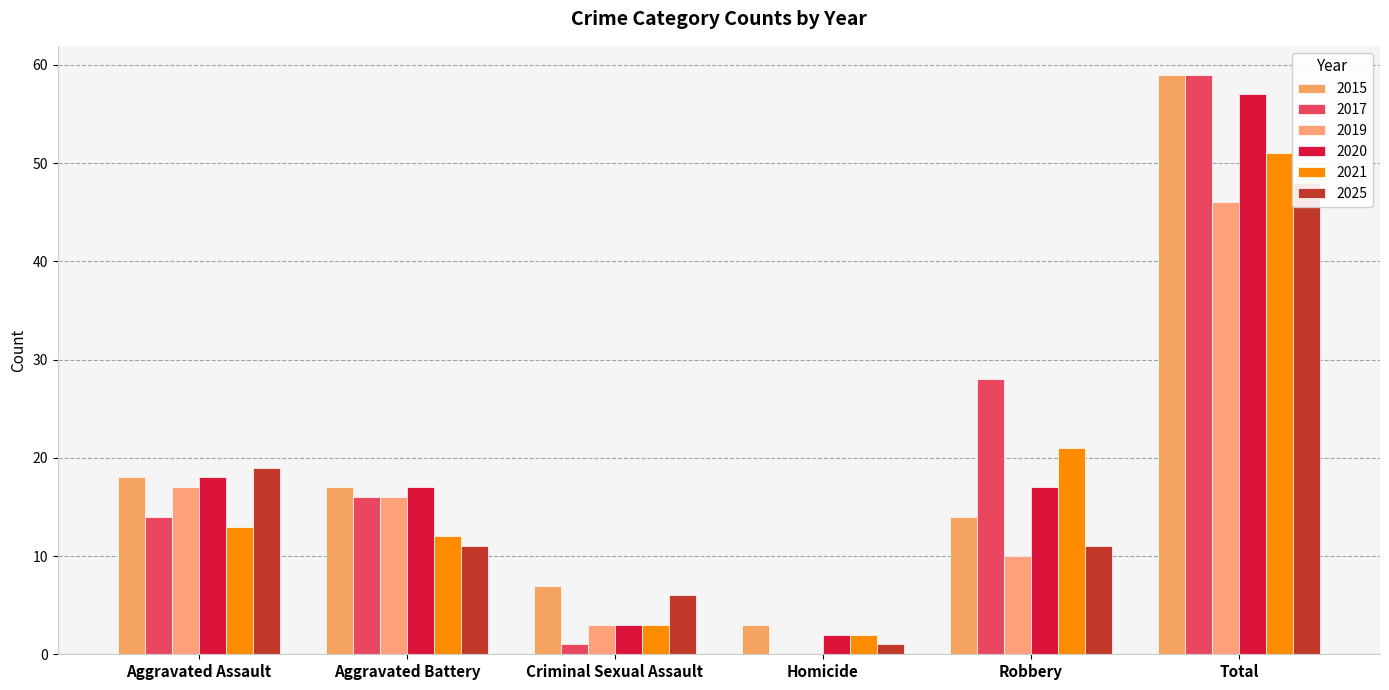

Reading left to right, list all the values displayed in this chart.

2015: Aggravated Assault=18	Aggravated Battery=17	Criminal Sexual Assault=7	Homicide=3	Robbery=14	Total=59
2017: Aggravated Assault=14	Aggravated Battery=16	Criminal Sexual Assault=1	Homicide=0	Robbery=28	Total=59
2019: Aggravated Assault=17	Aggravated Battery=16	Criminal Sexual Assault=3	Homicide=0	Robbery=10	Total=46
2020: Aggravated Assault=18	Aggravated Battery=17	Criminal Sexual Assault=3	Homicide=2	Robbery=17	Total=57
2021: Aggravated Assault=13	Aggravated Battery=12	Criminal Sexual Assault=3	Homicide=2	Robbery=21	Total=51
2025: Aggravated Assault=19	Aggravated Battery=11	Criminal Sexual Assault=6	Homicide=1	Robbery=11	Total=48